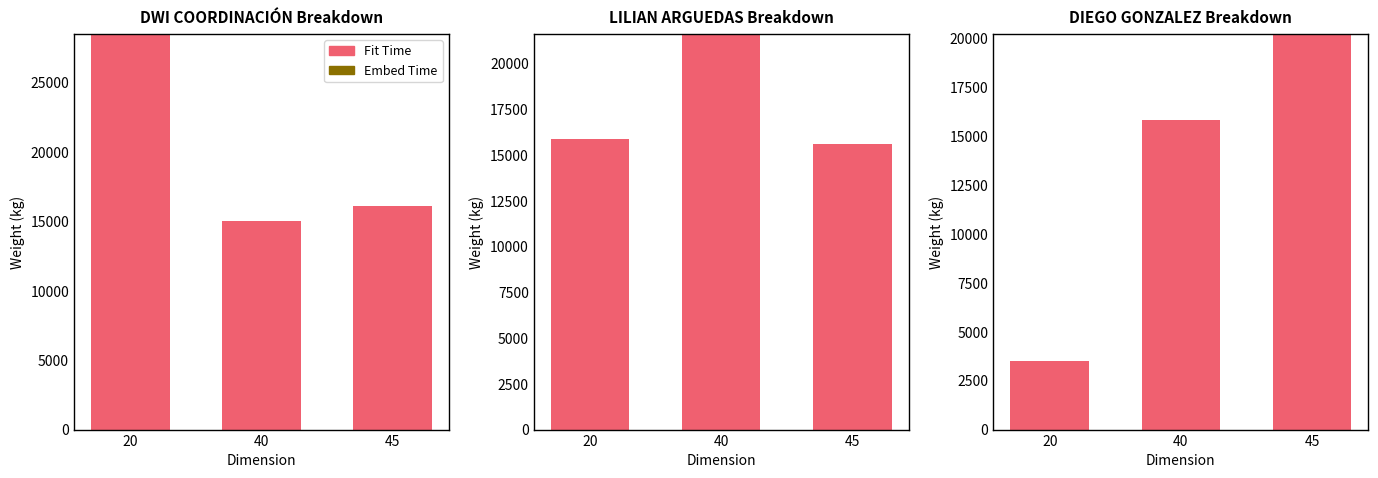

What is the spread (max minus min) of values at 20?

3508